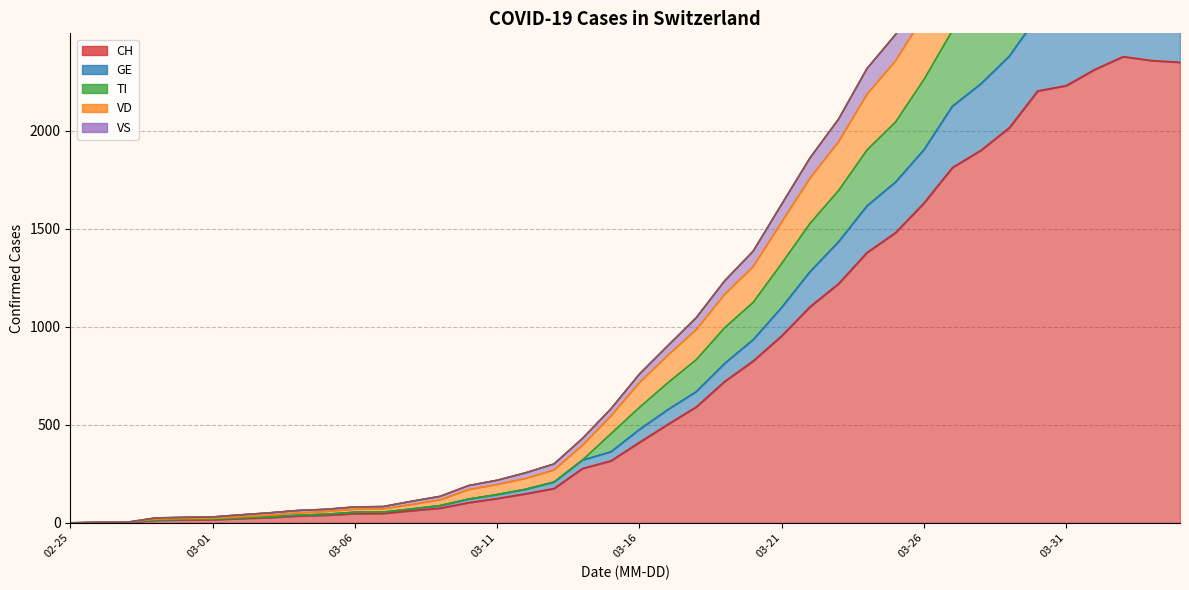

The VD series shows 16 at 2020-02-28. True or false?

False